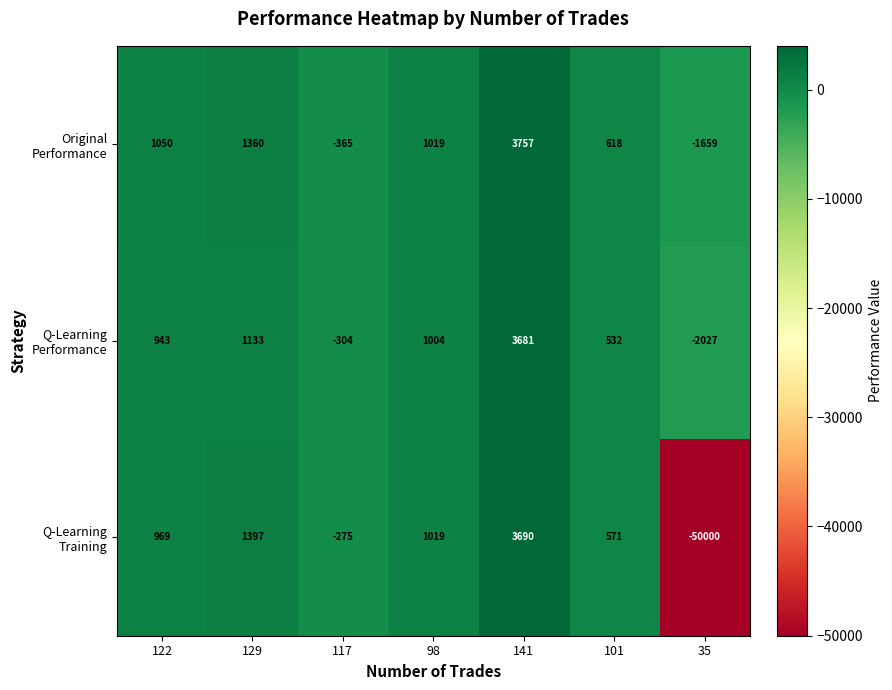

What is the minimum value shown in the chart?

-50000